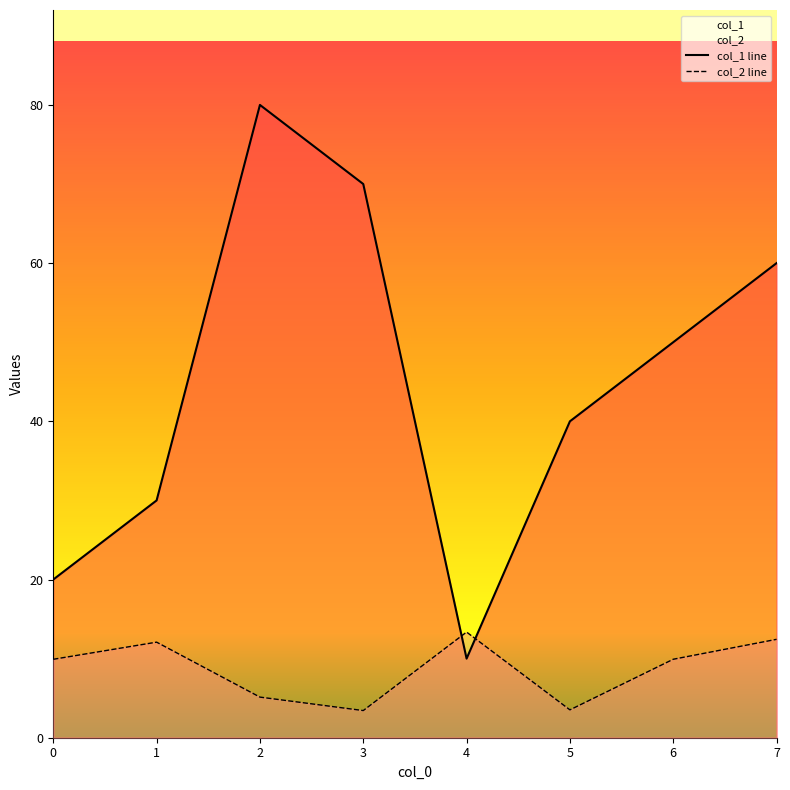

What is the approximate value of col_1 at 7?

60.0